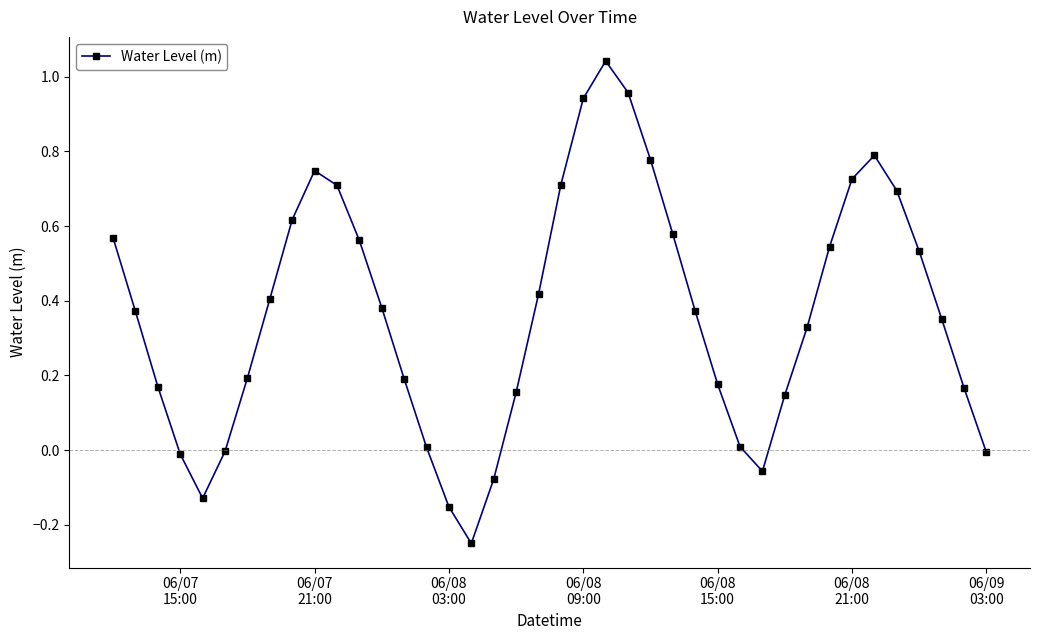

True or false: there are more than 2 points higher than both neighbors.

True